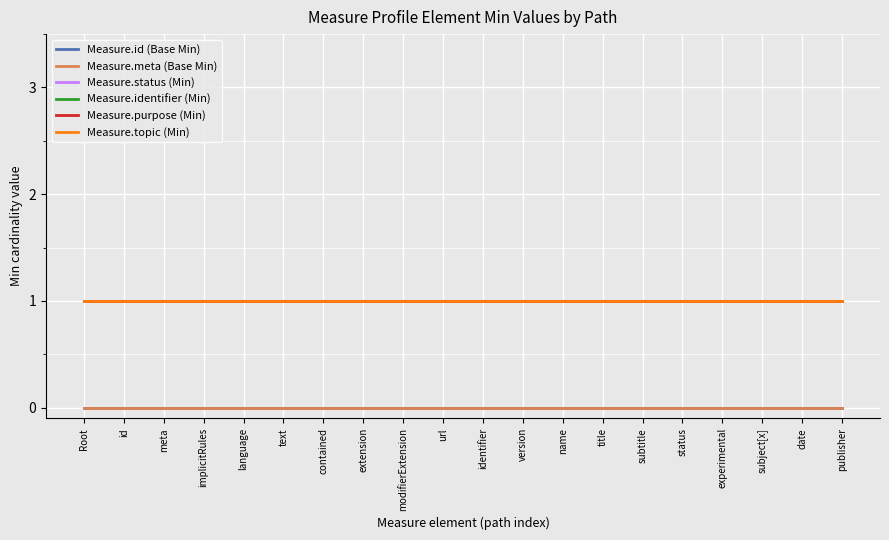

Reading left to right, extract all data points from this chart.

Measure.id (Base Min): Root=0	id=0	meta=0	implicitRules=0	language=0	text=0	contained=0	extension=0	modifierExtension=0	url=0	identifier=0	version=0	name=0	title=0	subtitle=0	status=0	experimental=0	subject[x]=0	date=0	publisher=0
Measure.meta (Base Min): Root=0	id=0	meta=0	implicitRules=0	language=0	text=0	contained=0	extension=0	modifierExtension=0	url=0	identifier=0	version=0	name=0	title=0	subtitle=0	status=0	experimental=0	subject[x]=0	date=0	publisher=0
Measure.status (Min): Root=1	id=1	meta=1	implicitRules=1	language=1	text=1	contained=1	extension=1	modifierExtension=1	url=1	identifier=1	version=1	name=1	title=1	subtitle=1	status=1	experimental=1	subject[x]=1	date=1	publisher=1
Measure.identifier (Min): Root=1	id=1	meta=1	implicitRules=1	language=1	text=1	contained=1	extension=1	modifierExtension=1	url=1	identifier=1	version=1	name=1	title=1	subtitle=1	status=1	experimental=1	subject[x]=1	date=1	publisher=1
Measure.purpose (Min): Root=1	id=1	meta=1	implicitRules=1	language=1	text=1	contained=1	extension=1	modifierExtension=1	url=1	identifier=1	version=1	name=1	title=1	subtitle=1	status=1	experimental=1	subject[x]=1	date=1	publisher=1
Measure.topic (Min): Root=1	id=1	meta=1	implicitRules=1	language=1	text=1	contained=1	extension=1	modifierExtension=1	url=1	identifier=1	version=1	name=1	title=1	subtitle=1	status=1	experimental=1	subject[x]=1	date=1	publisher=1